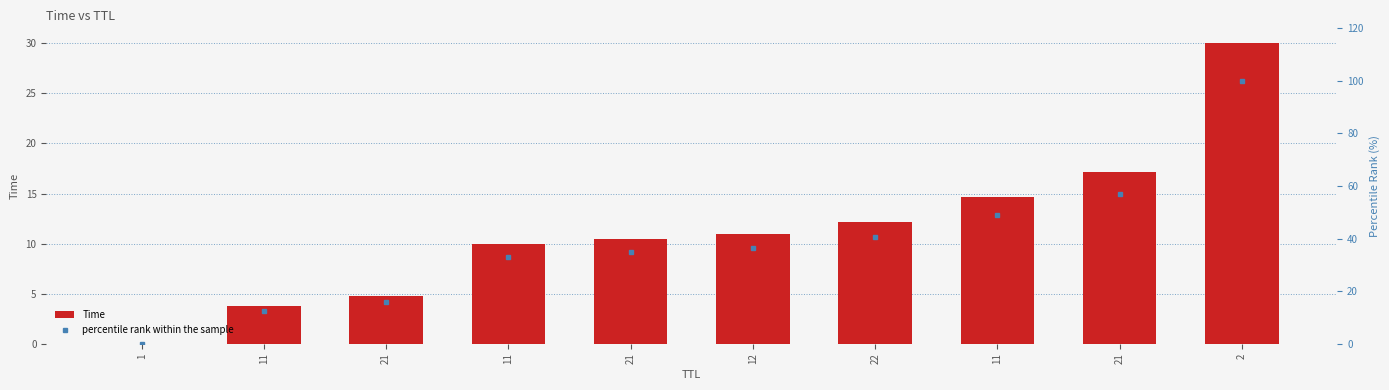

How many values in the Time series exceed 10?

6